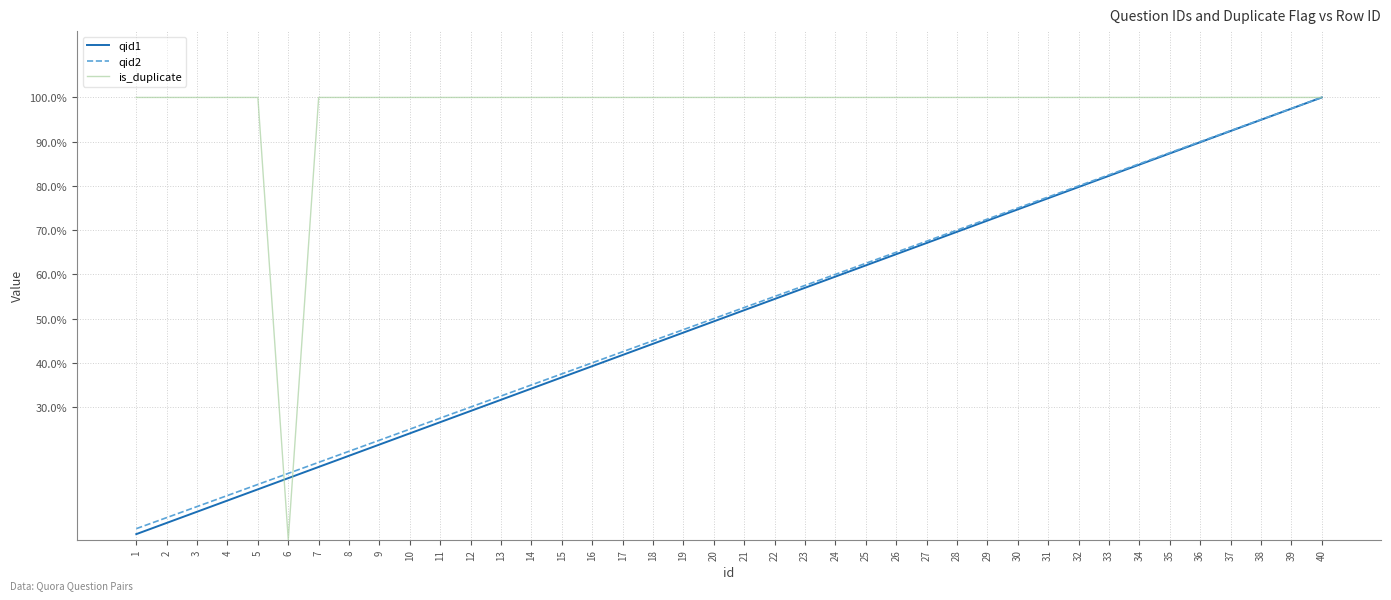

Is this an area chart (filled region under the line)?

No